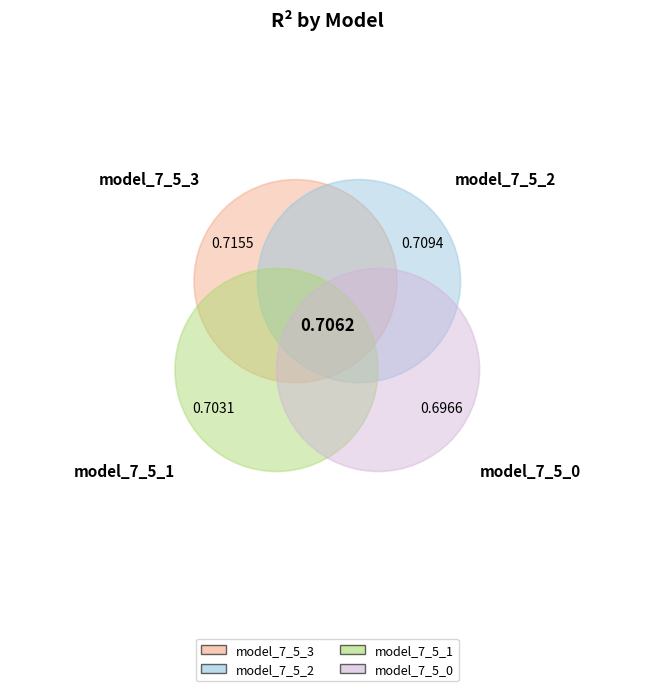

True or false: model_7_5_2 accounts for 25% of the total.

True